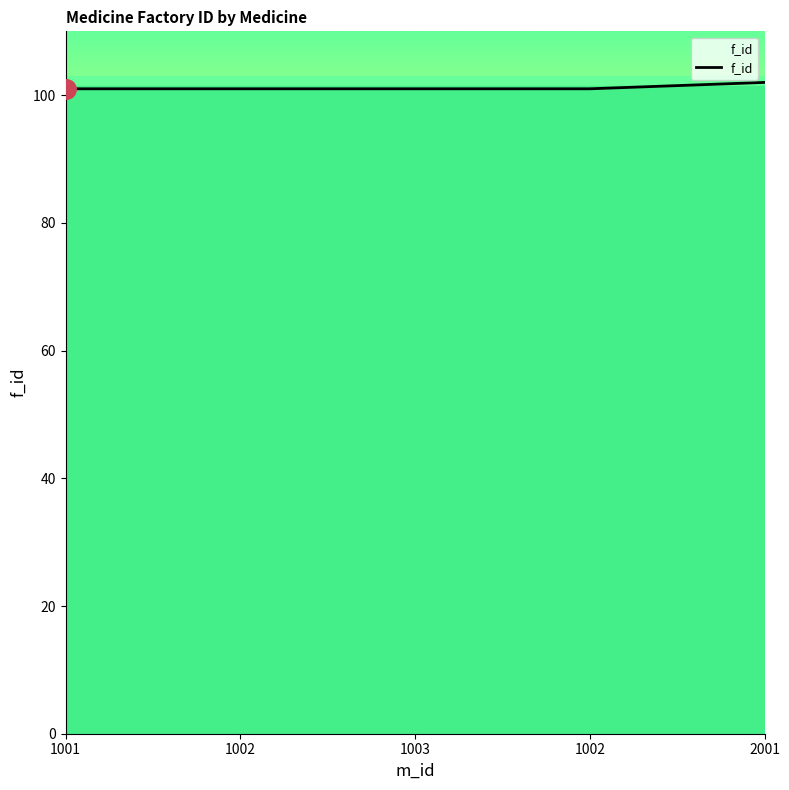

How many lines are shown in the chart?

1